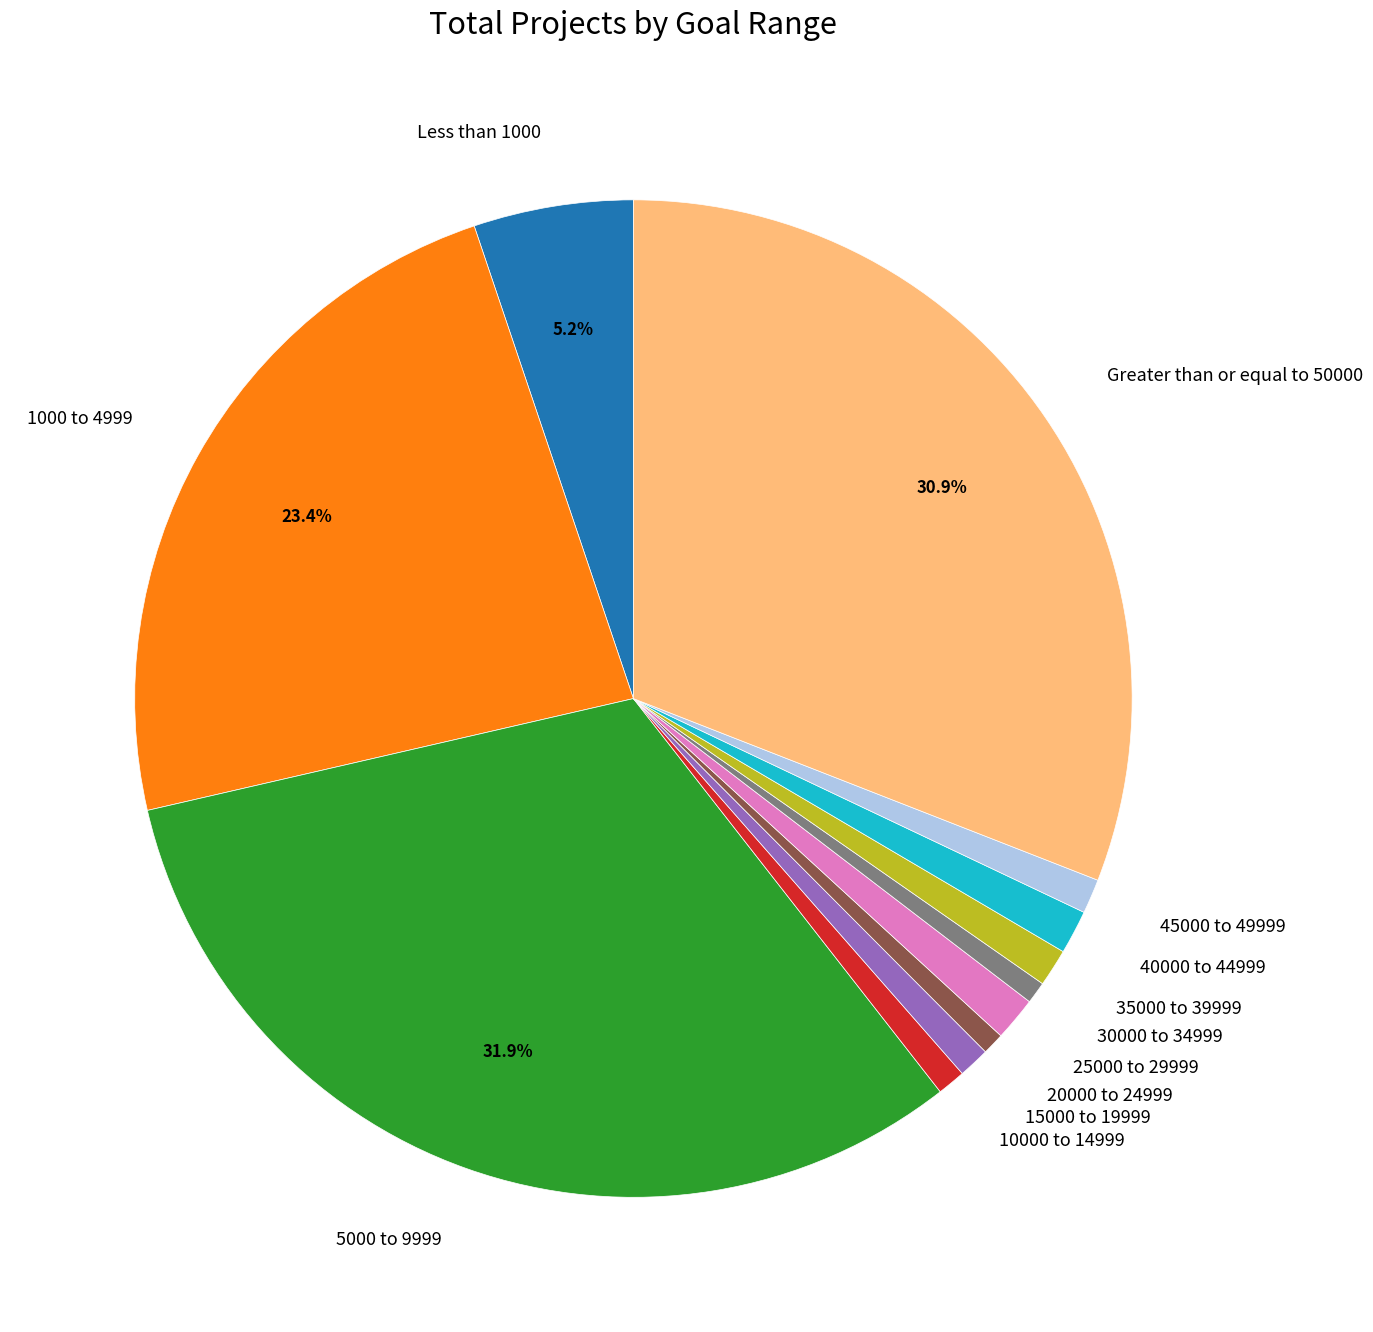

Is there any slice that represents more than half of the pie?

No